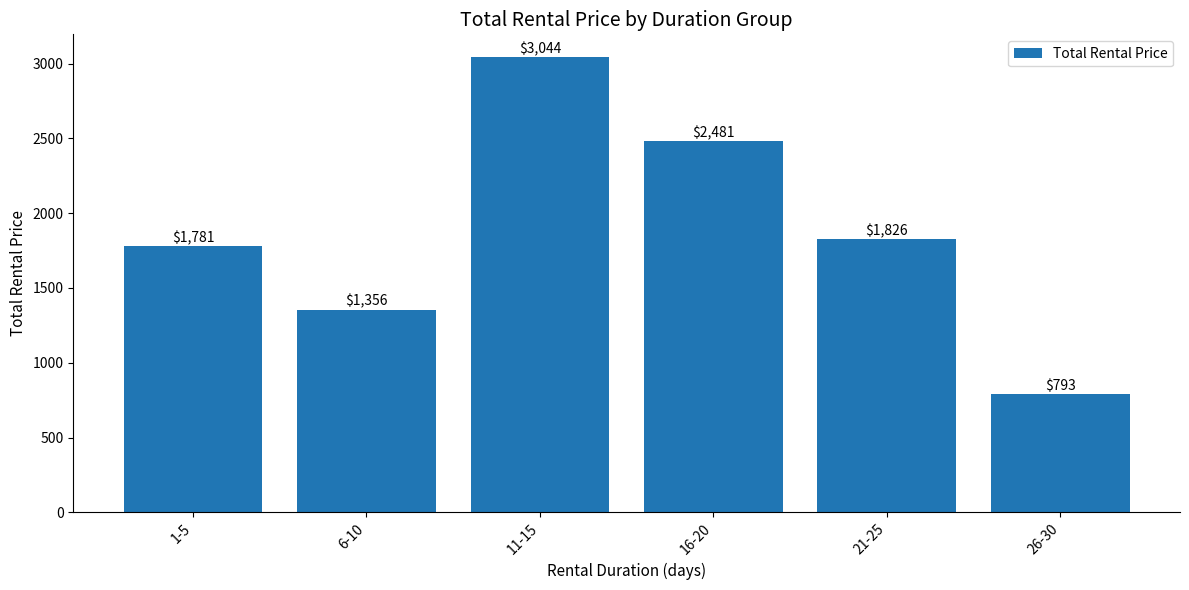

Reading left to right, transcribe all the data shown in this chart.

1781	1356	3044	2481	1826	793